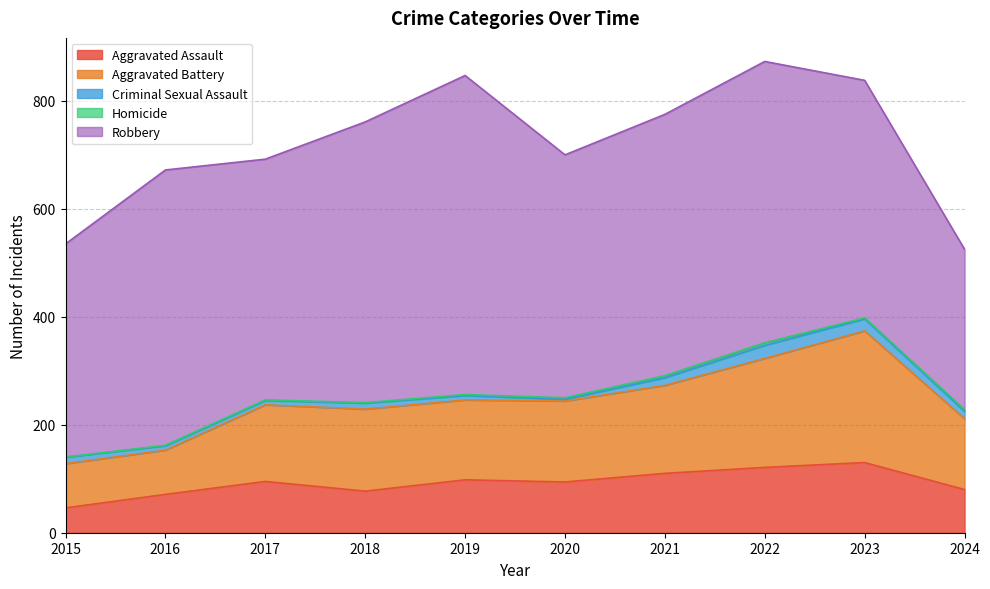

How many interior local valleys does the Aggravated Assault series have?

2